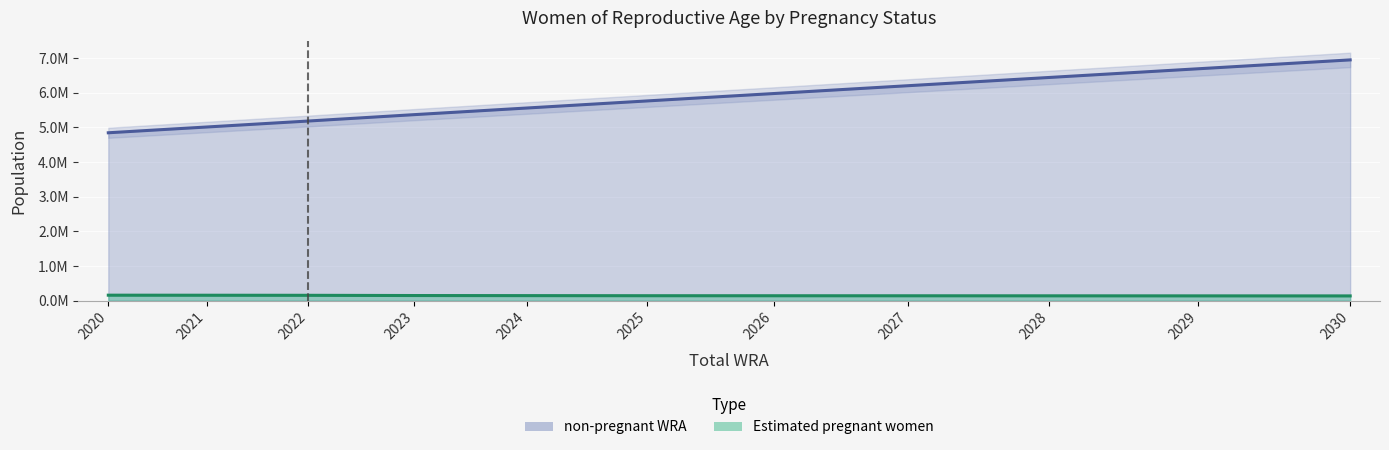

What is the difference between the Estimated pregnant women values at 2022 and 2020?

3626.0